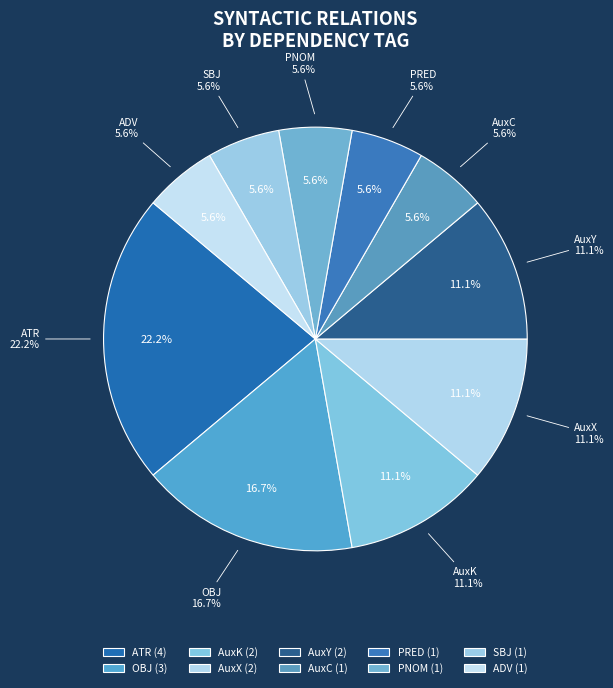

To the nearest percent, what is the average slice percentage?

10%